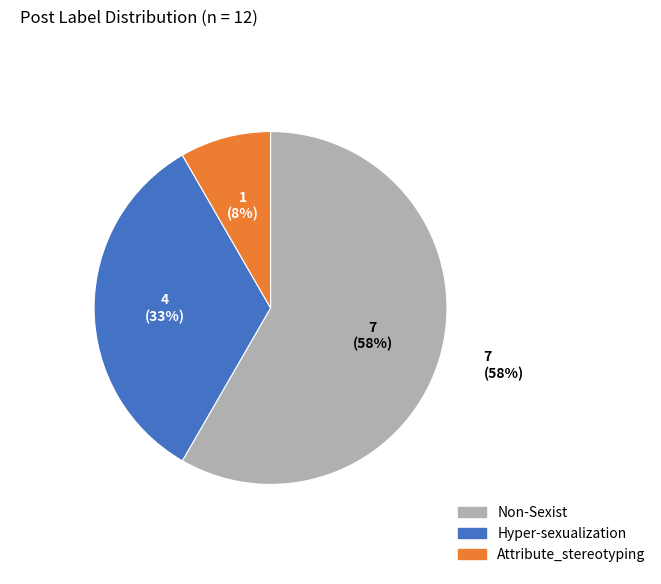

To the nearest percent, what is the difference between the Hyper-sexualization and Attribute_stereotyping slice percentages?

25%